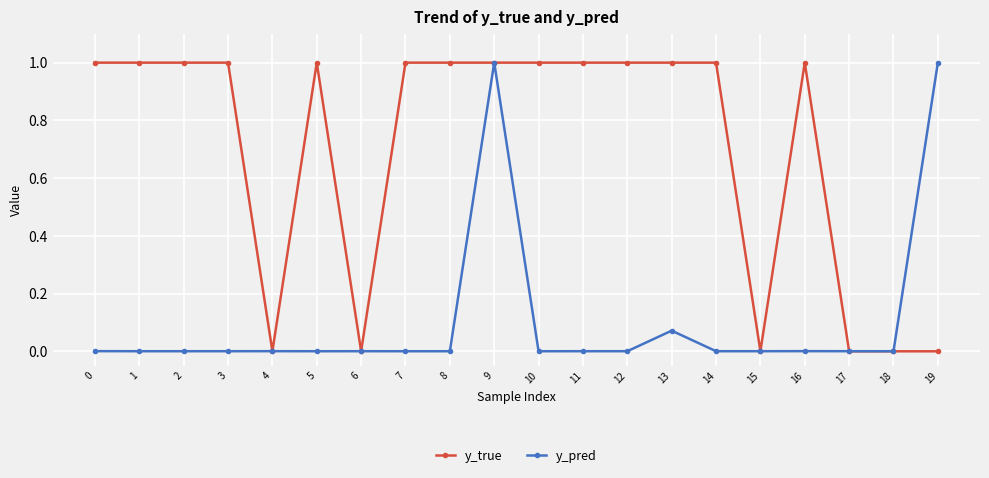

Which series has the widest spread of values?

y_true